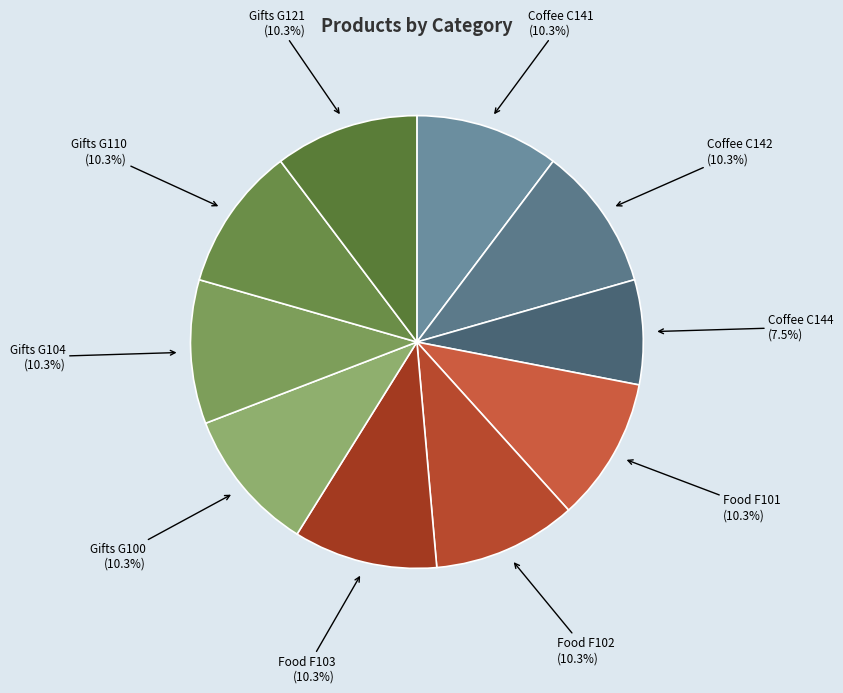

The Gifts G104 slice represents 10% of the pie. True or false?

True